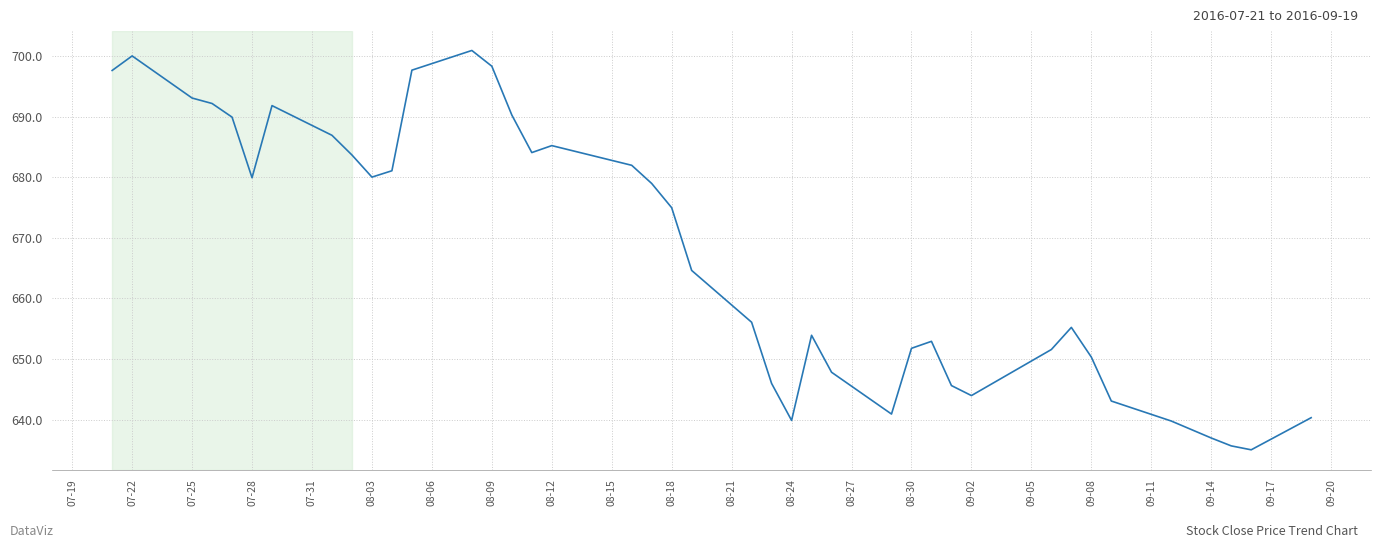

What is the maximum value shown in the chart?

700.9